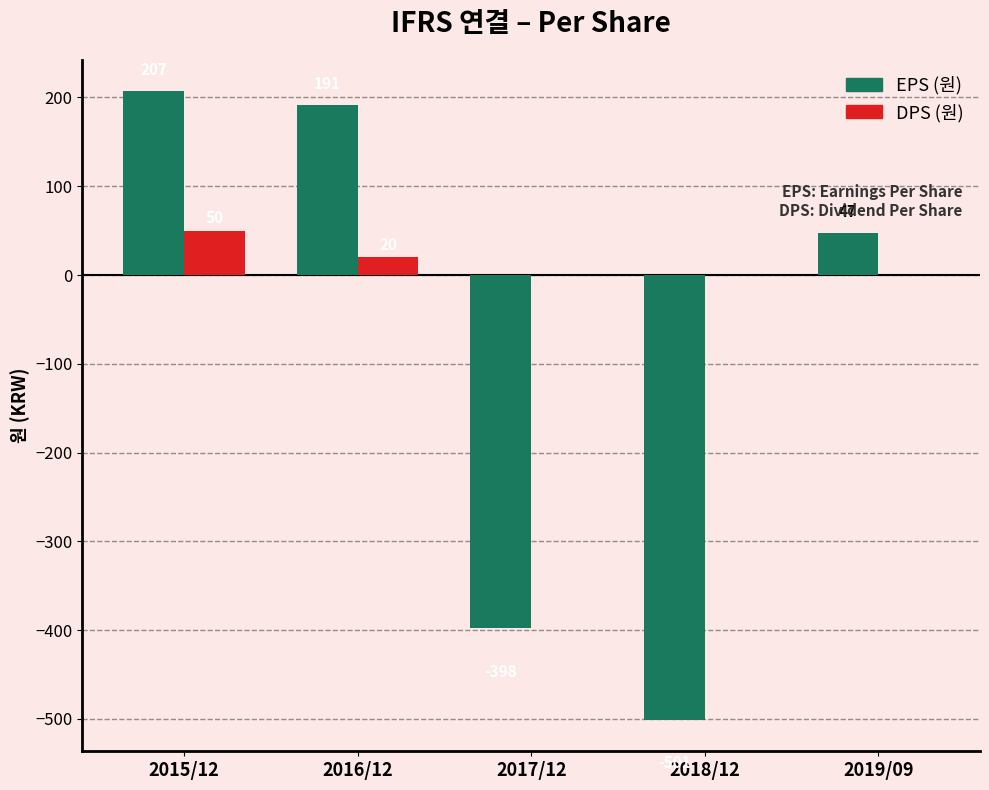

How many groups of bars are there?

5